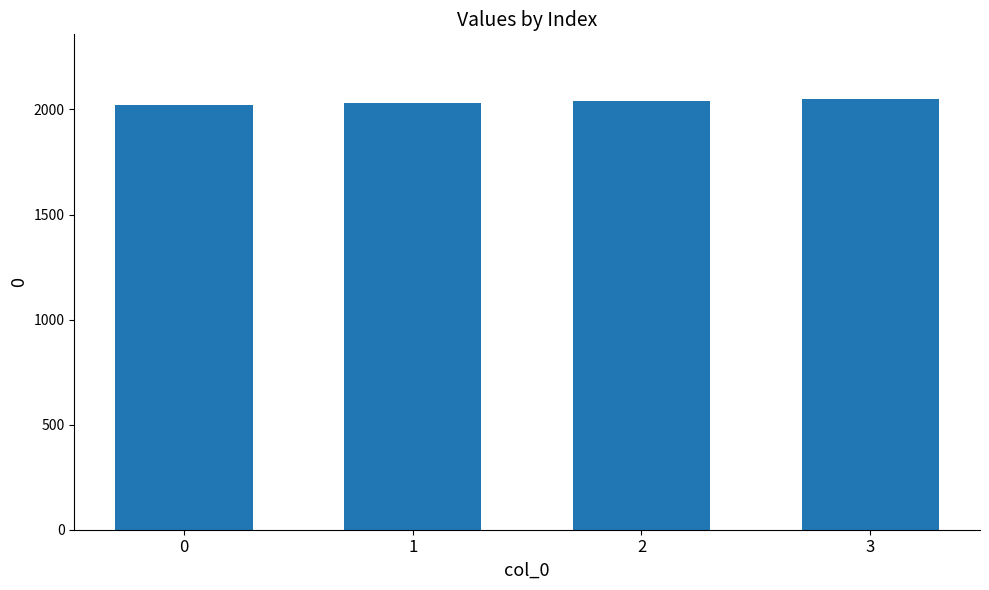

What is the value of the 2nd bar from the left?

2030